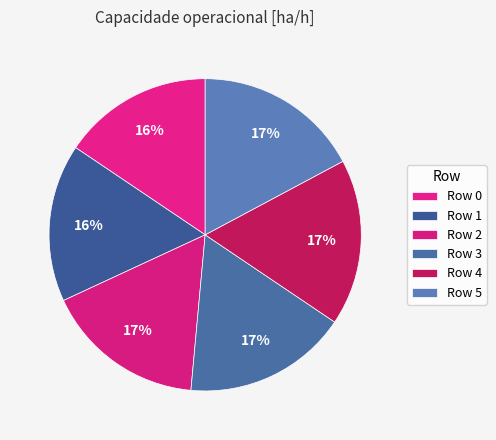

To the nearest percent, what portion does Row 5 represent?

17%